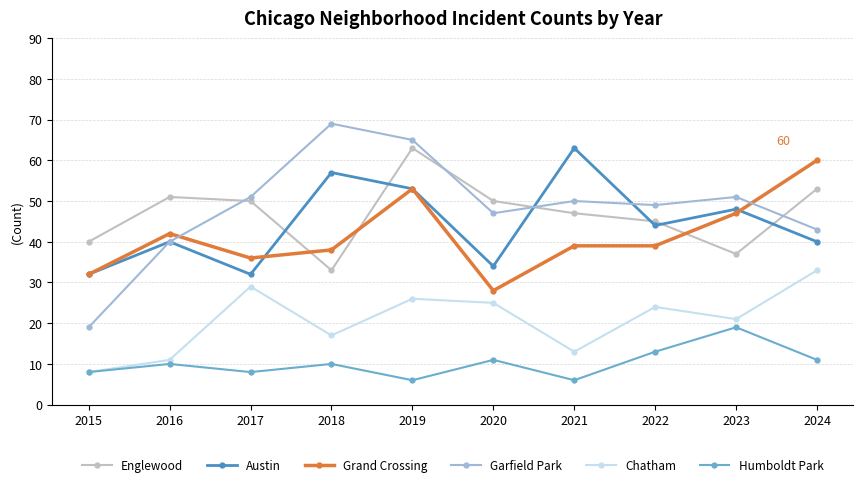

Is the value of Chatham at 2018 greater than the value of Englewood at 2017?

No